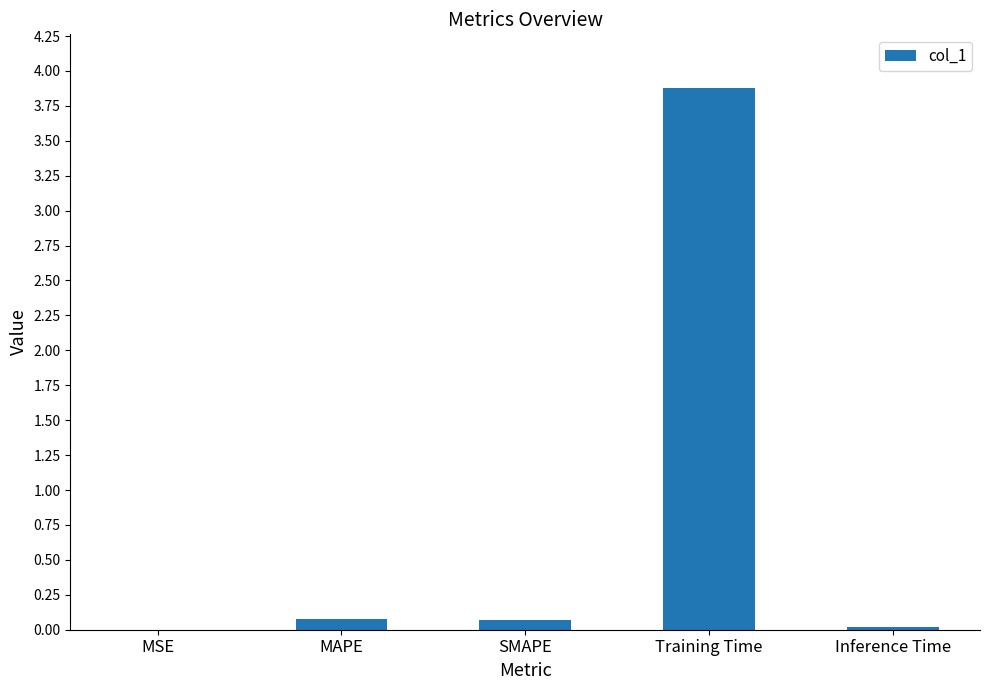

Which has a higher value, Training Time or SMAPE?

Training Time